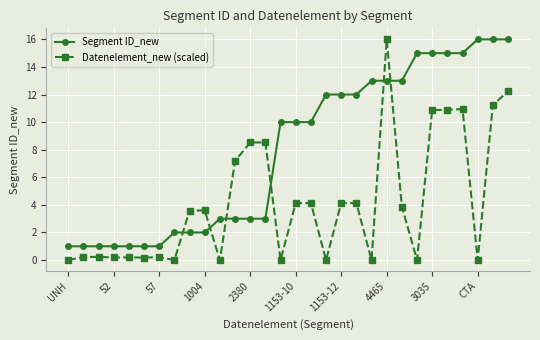

What is the value of the Segment ID_new point at the 18th from the left?

12.0